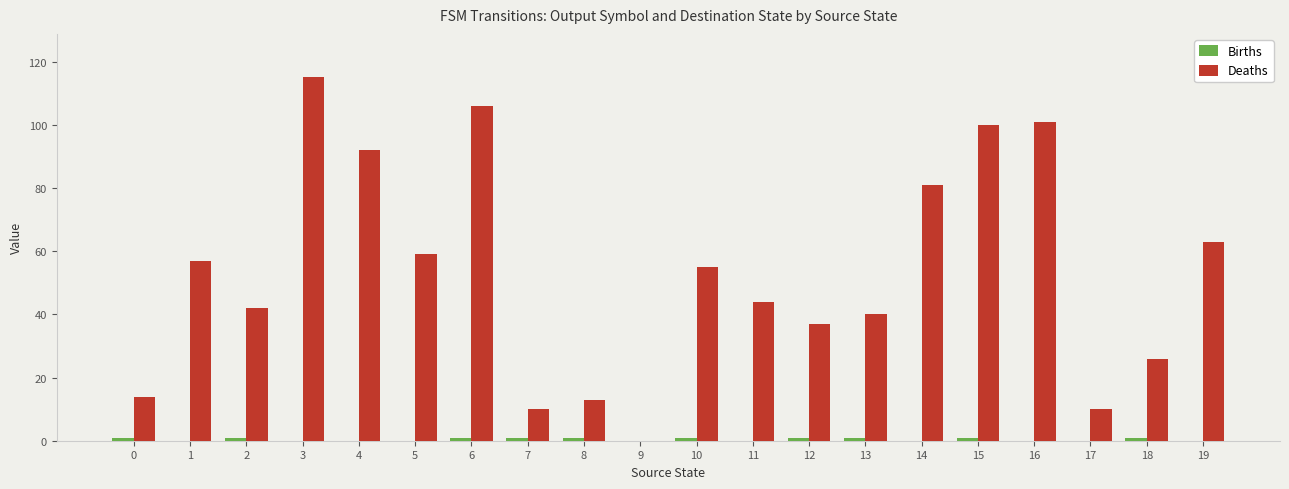

What is the maximum value shown in the chart?

115